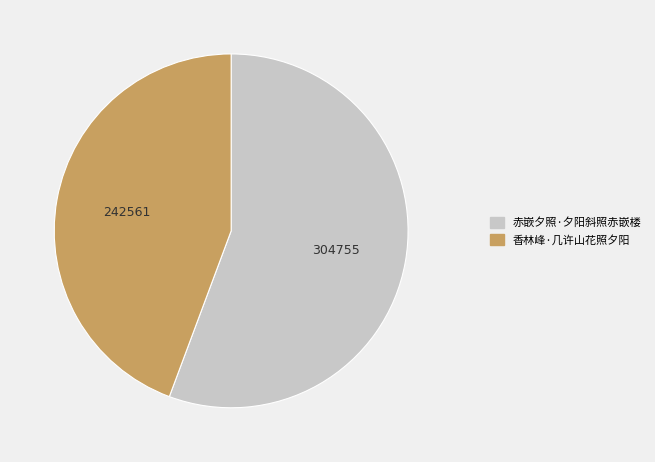

Does any single category account for the majority?

Yes